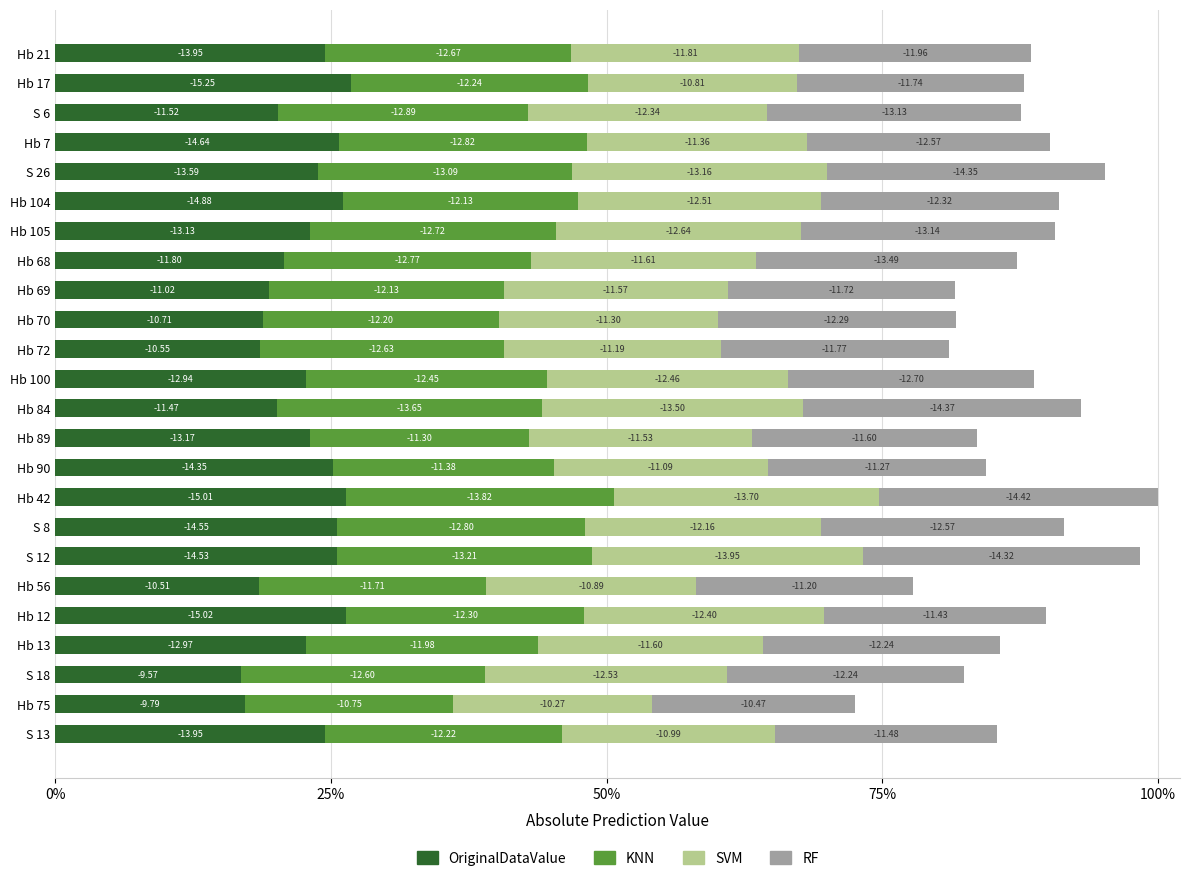

List the series in order of their peak value, highest first.

OriginalDataValue, RF, SVM, KNN